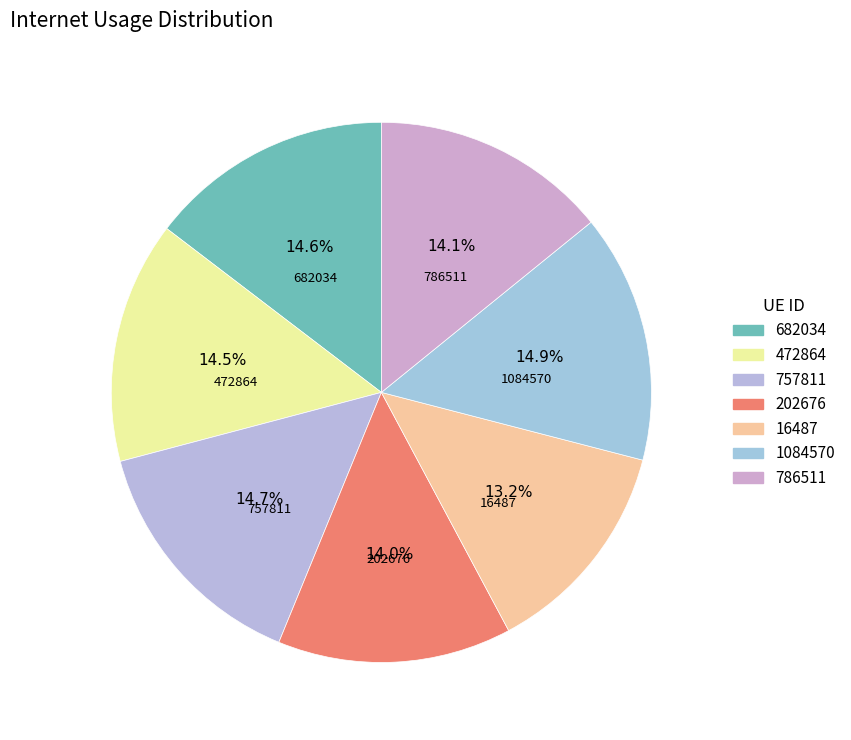

Between 682034 and 757811, which is larger?

757811